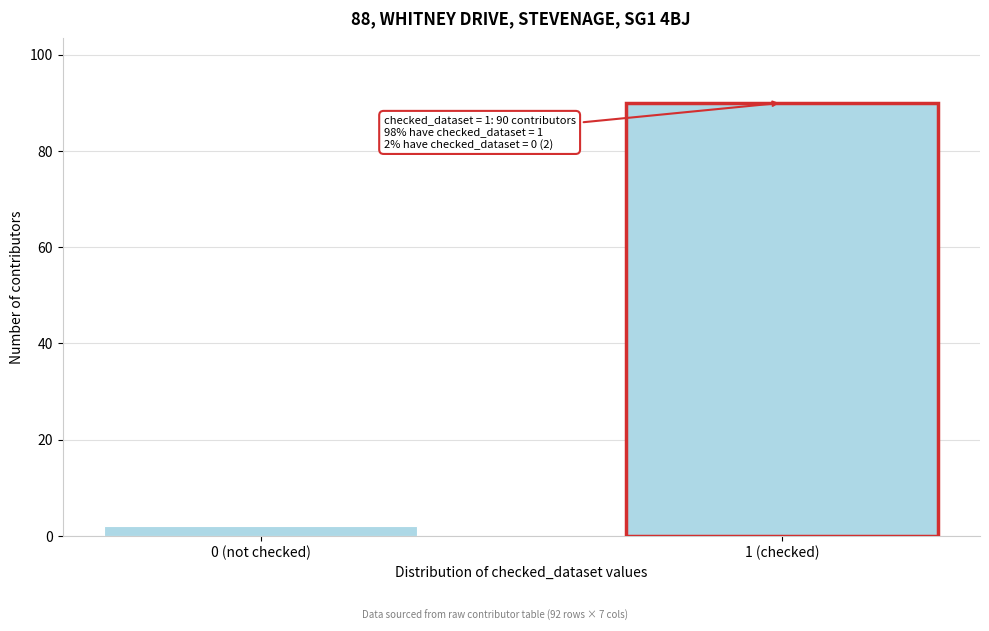

Reading left to right, transcribe all the data shown in this chart.

2	90